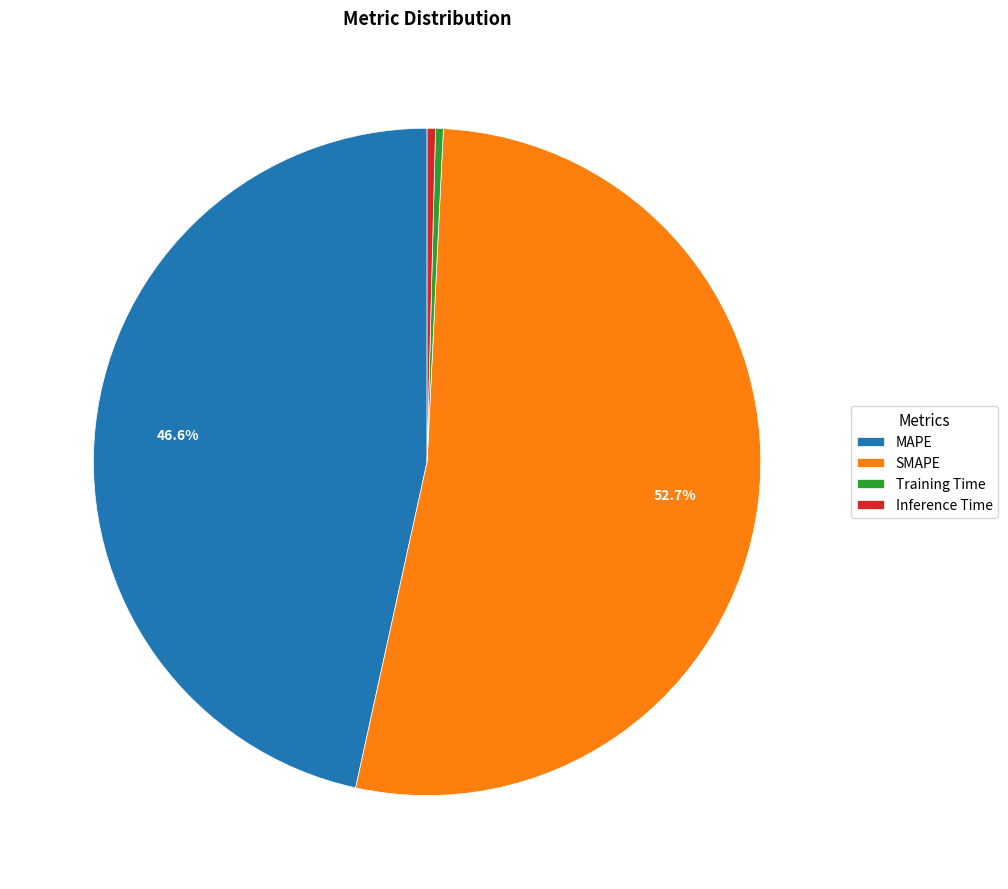

Is the sum of MAPE and SMAPE greater than half?

Yes